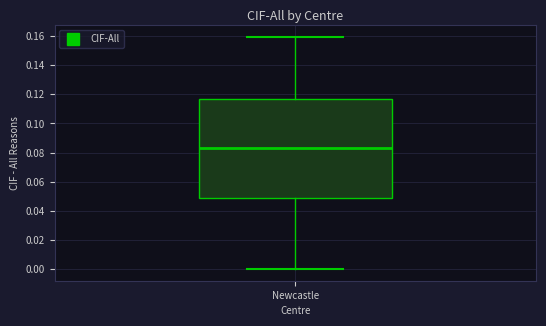

Read this box plot against the y-axis: the position of the median line, the range covered by the box, and the ends of both whiskers. The values are not printed on the chart, so give them approximately, as read against the axis.

median 0.084, box 0.048 to 0.116, whiskers 0.000 to 0.160